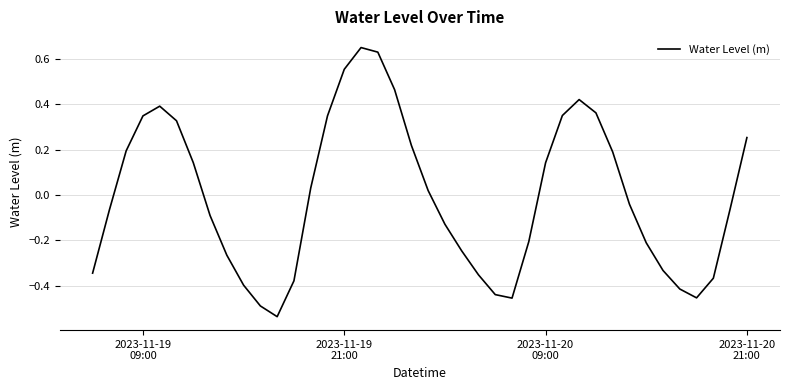

What is the difference between the maximum and minimum values?

1.2